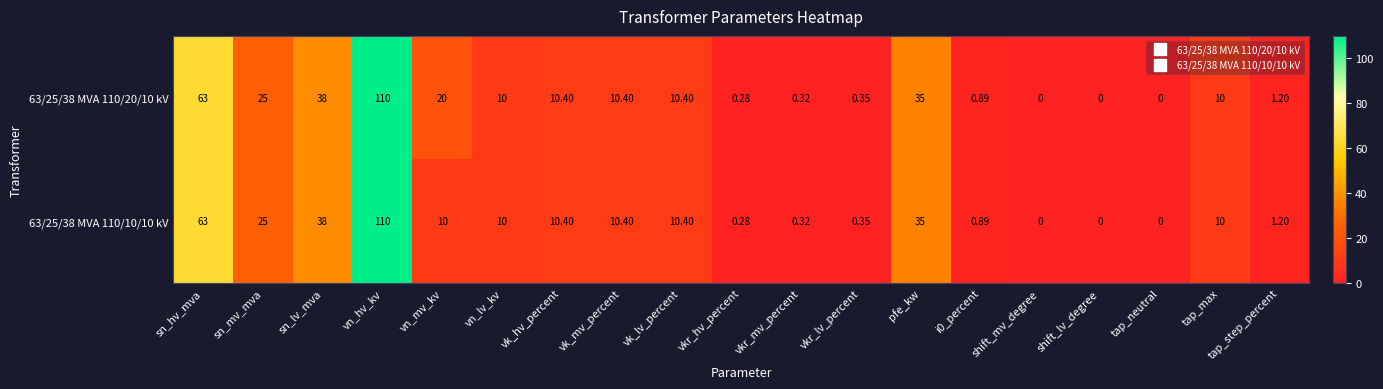

At which category does the chart reach its peak across all series?

vn_hv_kv